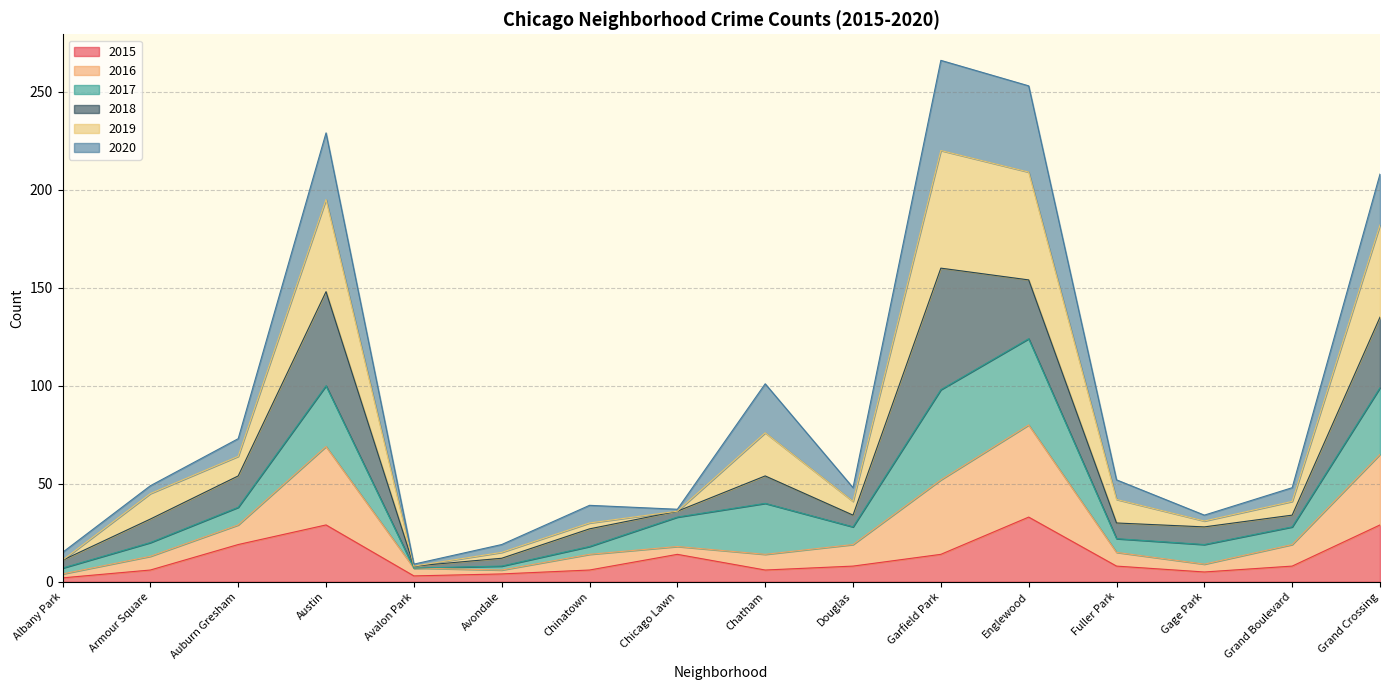

The value of 2015 at Gage Park is 5. True or false?

True